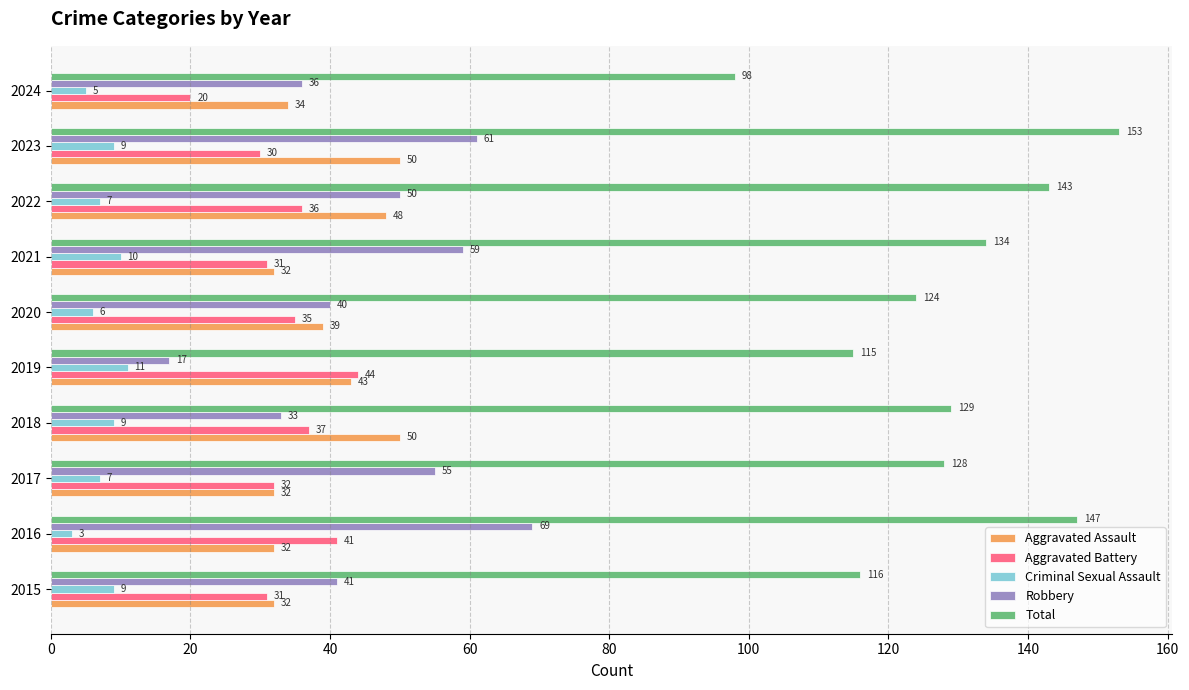

What is the minimum value for Aggravated Assault?

32